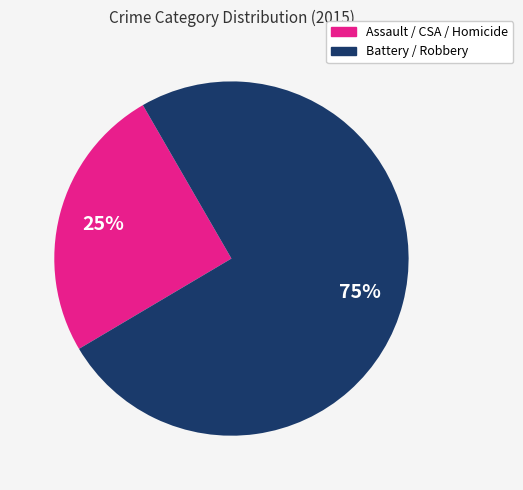

Is there any slice that represents more than half of the pie?

Yes